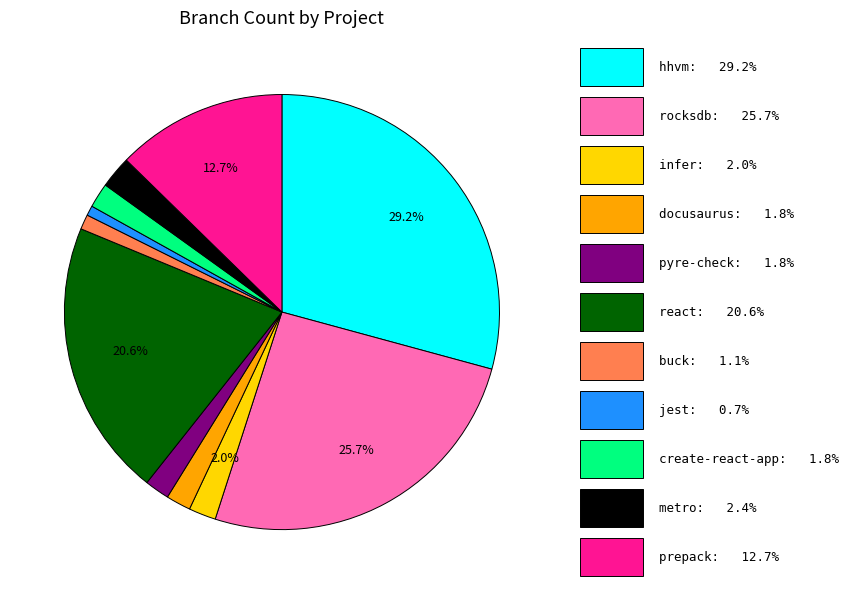

Is there a majority slice in this chart?

No